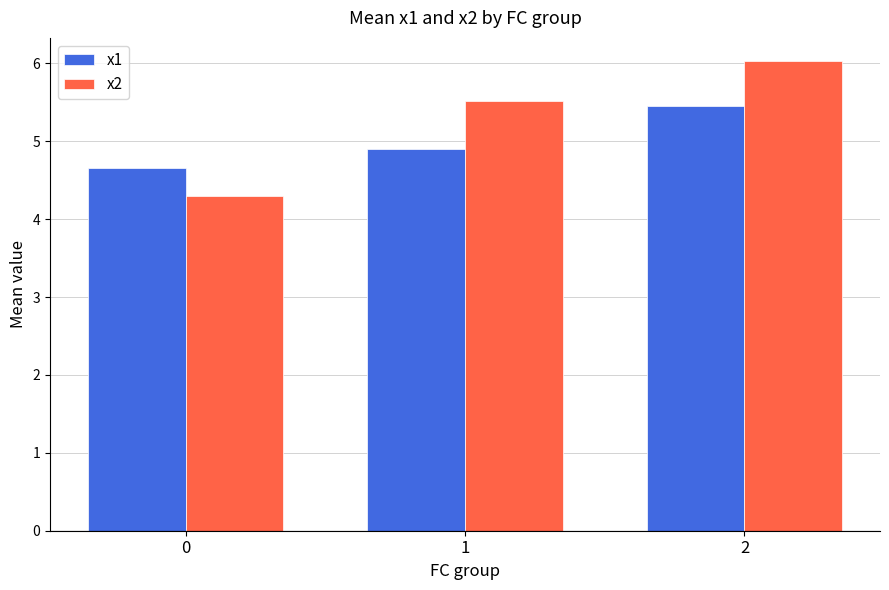

How many bars are there in each group?

2